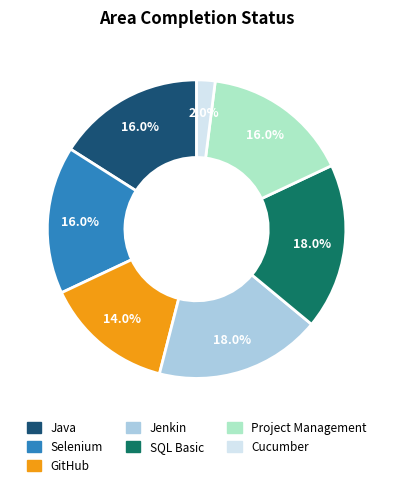

What percentage do Cucumber and Project Management together represent?

18.0%